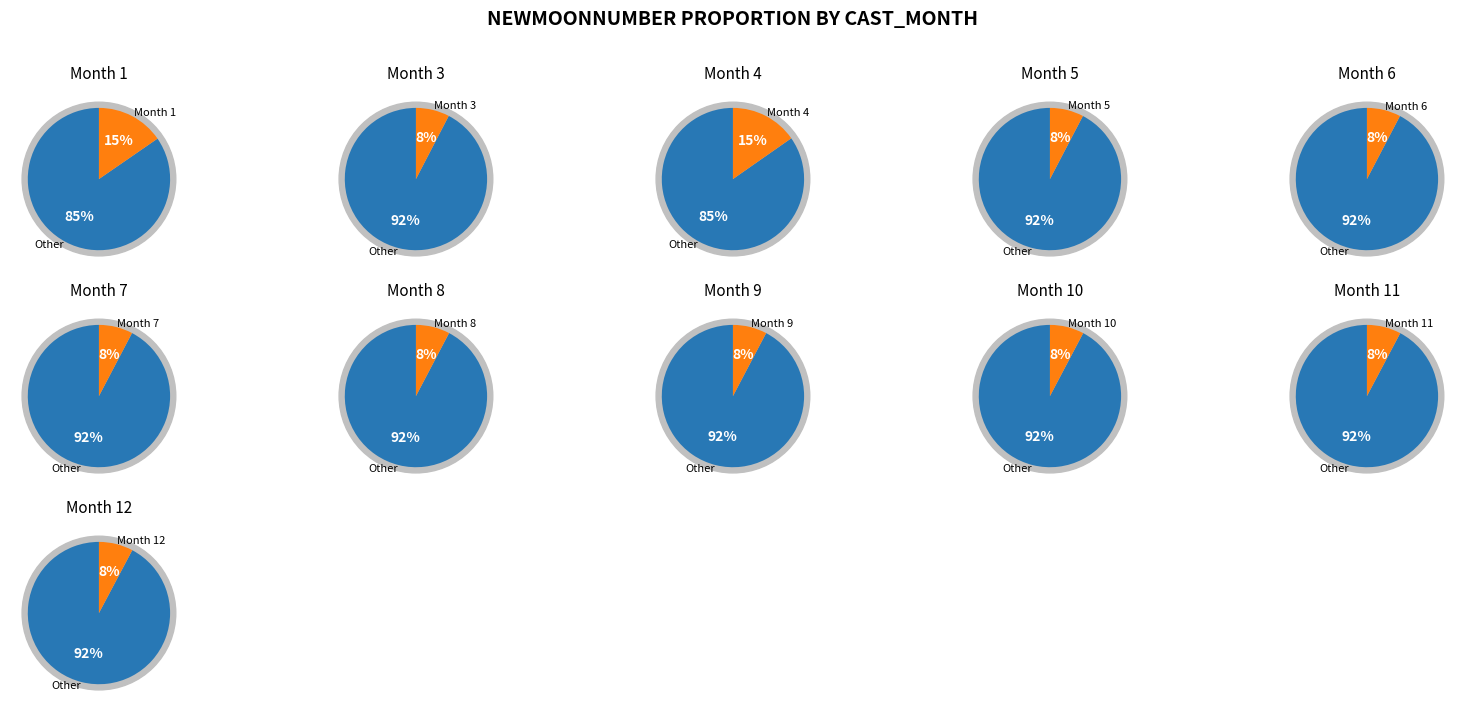

To the nearest percent, what percentage of the pie is 5?

8%